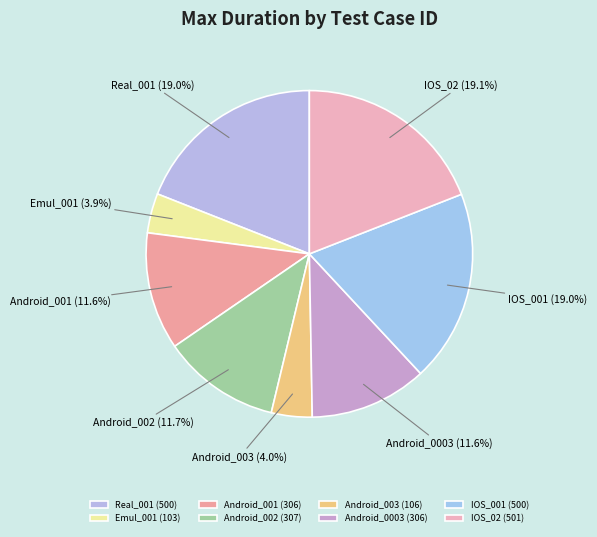

Is it true that Real_001 is 27% of the pie?

False